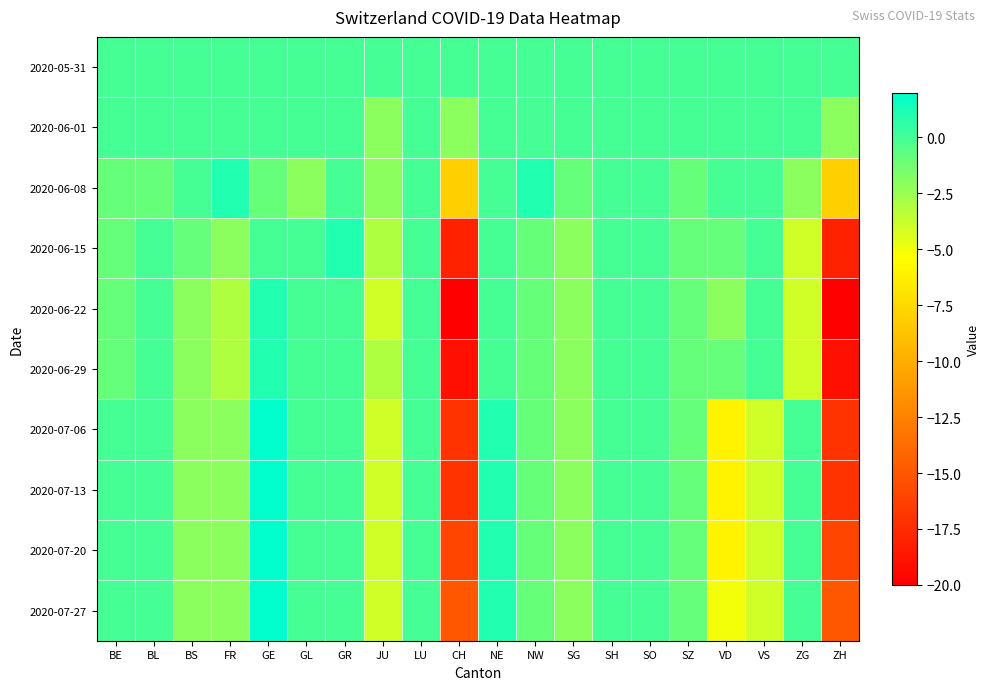

Which series has the largest total across all categories?

2020-05-31